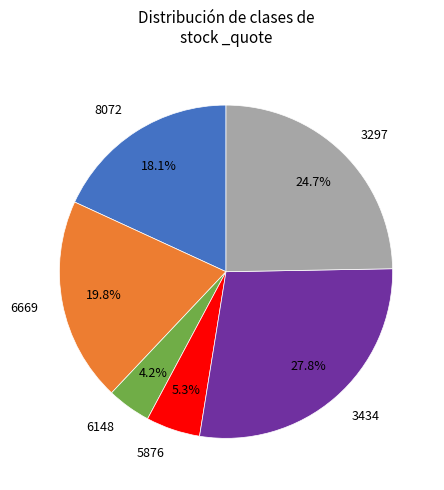

Does any single category account for the majority?

No